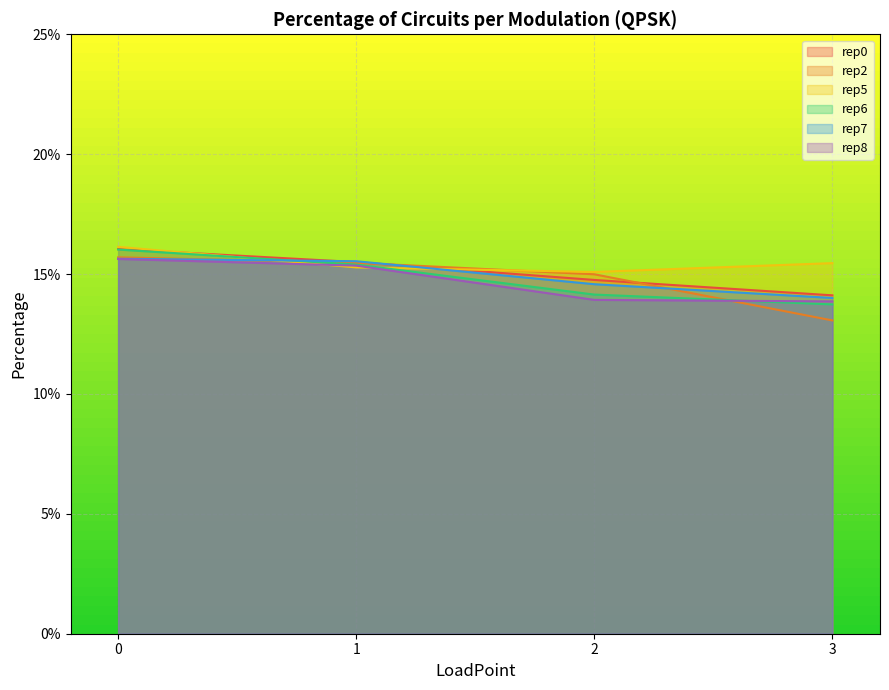

What is the approximate value of rep0 at 0?

0.2